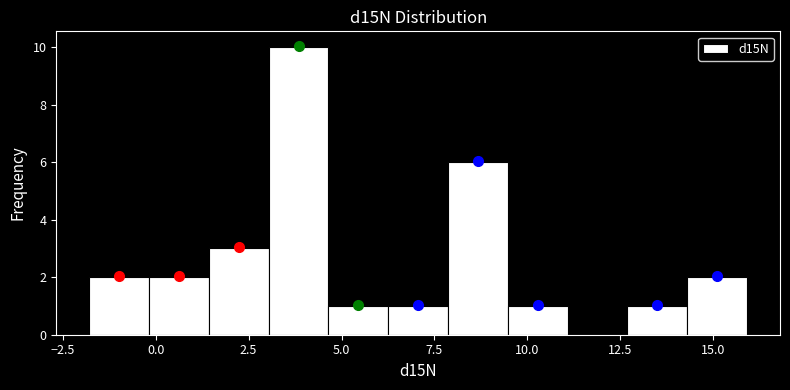

Around what value on the x-axis is the tallest bar? Give the approximate position of its centre, as read against the axis.

4.0